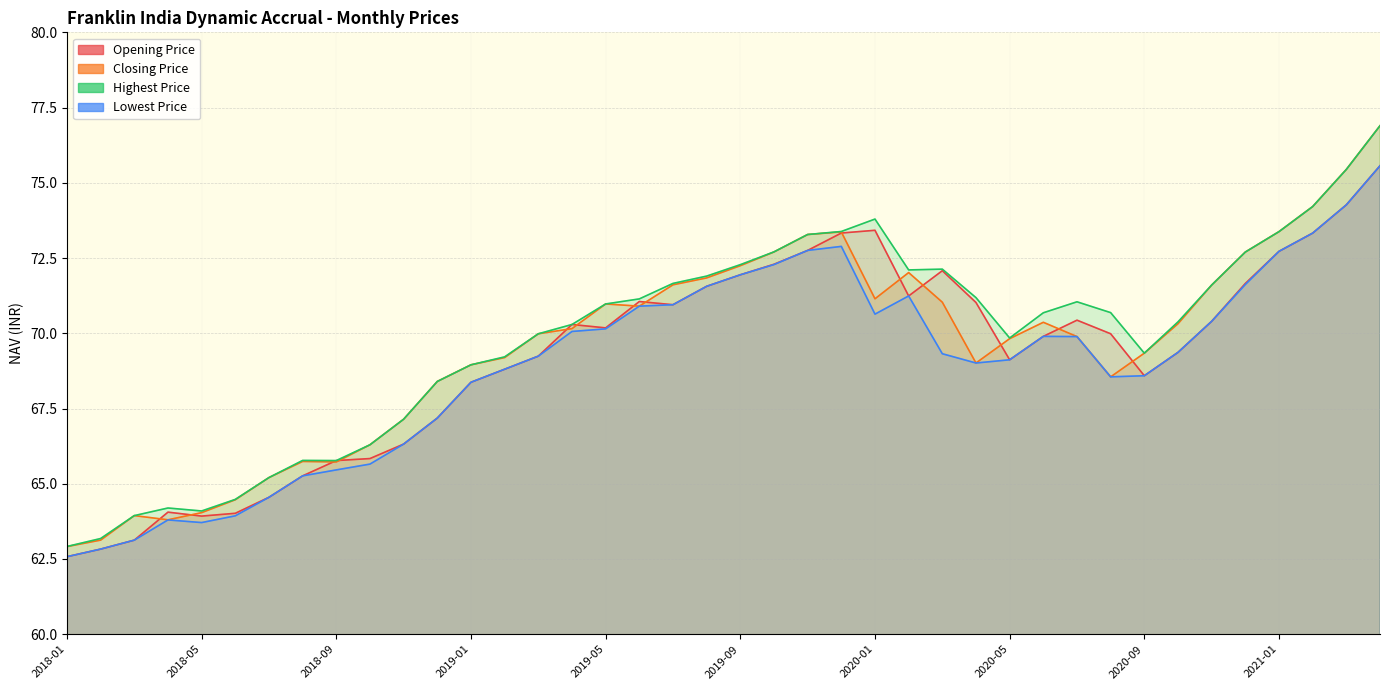

List the labels in order of Lowest Price value, largest first.

2021-04, 2021-03, 2021-02, 2019-12, 2019-11, 2021-01, 2019-10, 2019-09, 2020-12, 2019-08, 2020-02, 2019-07, 2019-06, 2020-01, 2020-11, 2019-05, 2019-04, 2020-06, 2020-07, 2020-10, 2020-03, 2019-03, 2020-05, 2020-04, 2019-02, 2020-09, 2020-08, 2019-01, 2018-12, 2018-11, 2018-10, 2018-09, 2018-08, 2018-07, 2018-06, 2018-04, 2018-05, 2018-03, 2018-02, 2018-01